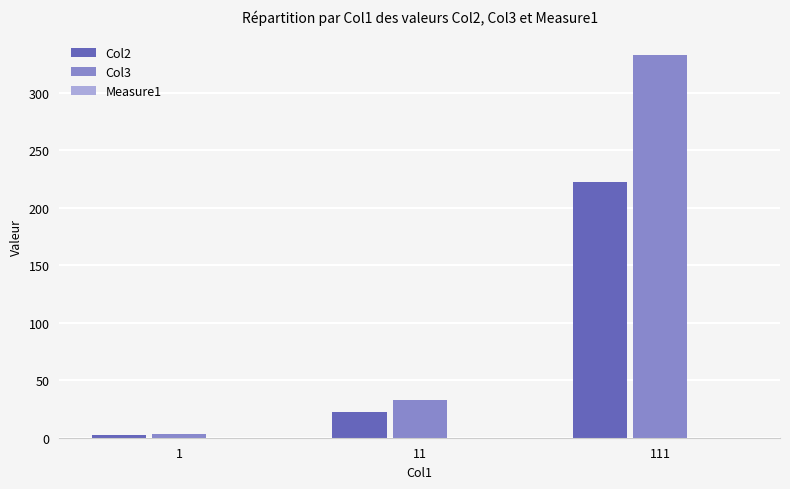

How many categories are shown in the chart?

3